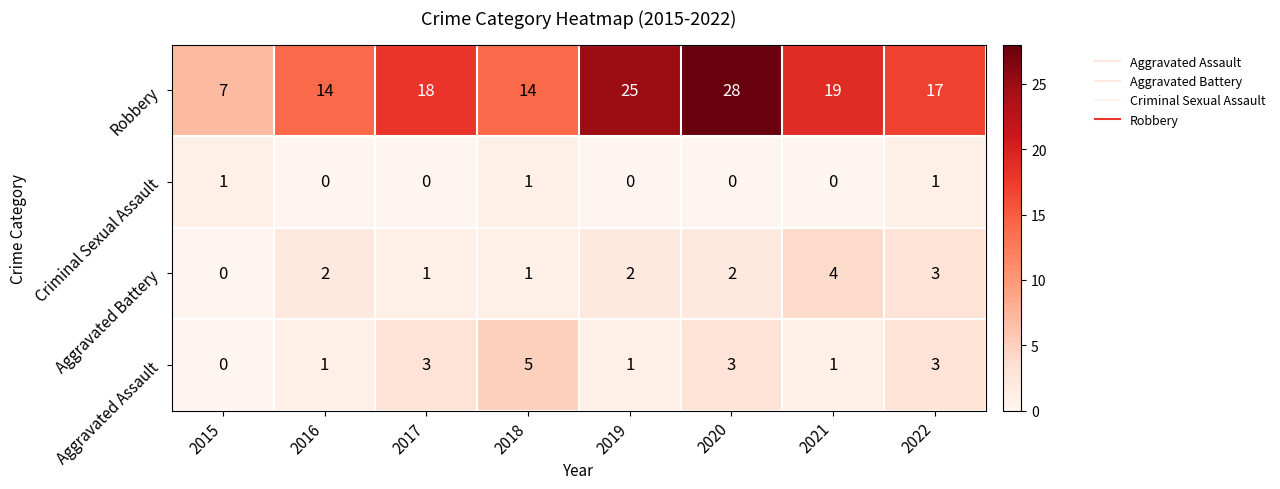

Which series changed the most between 2017 and 2020?

Robbery